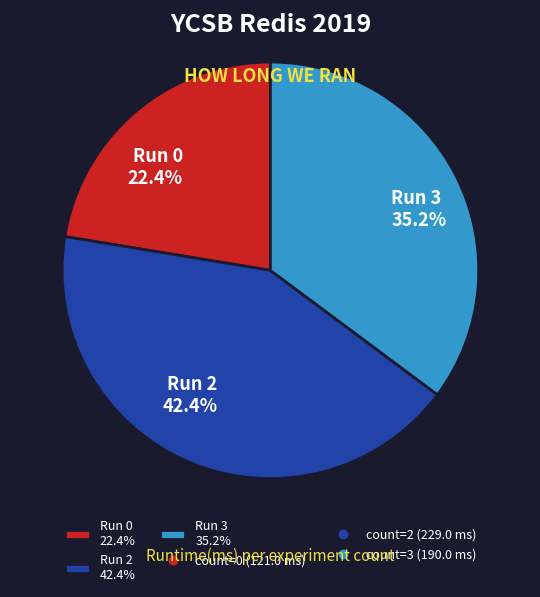

What percentage is NOT represented by Run 0 22.4%?

77.6%